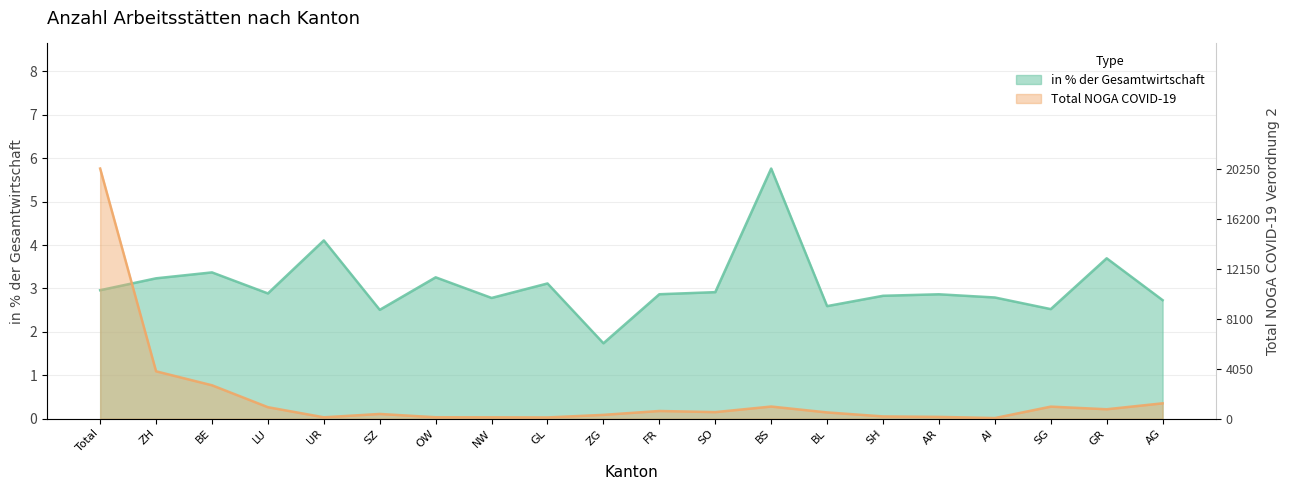

What is the value of the in % der Gesamtwirtschaft point at the 14th from the left?

2.6